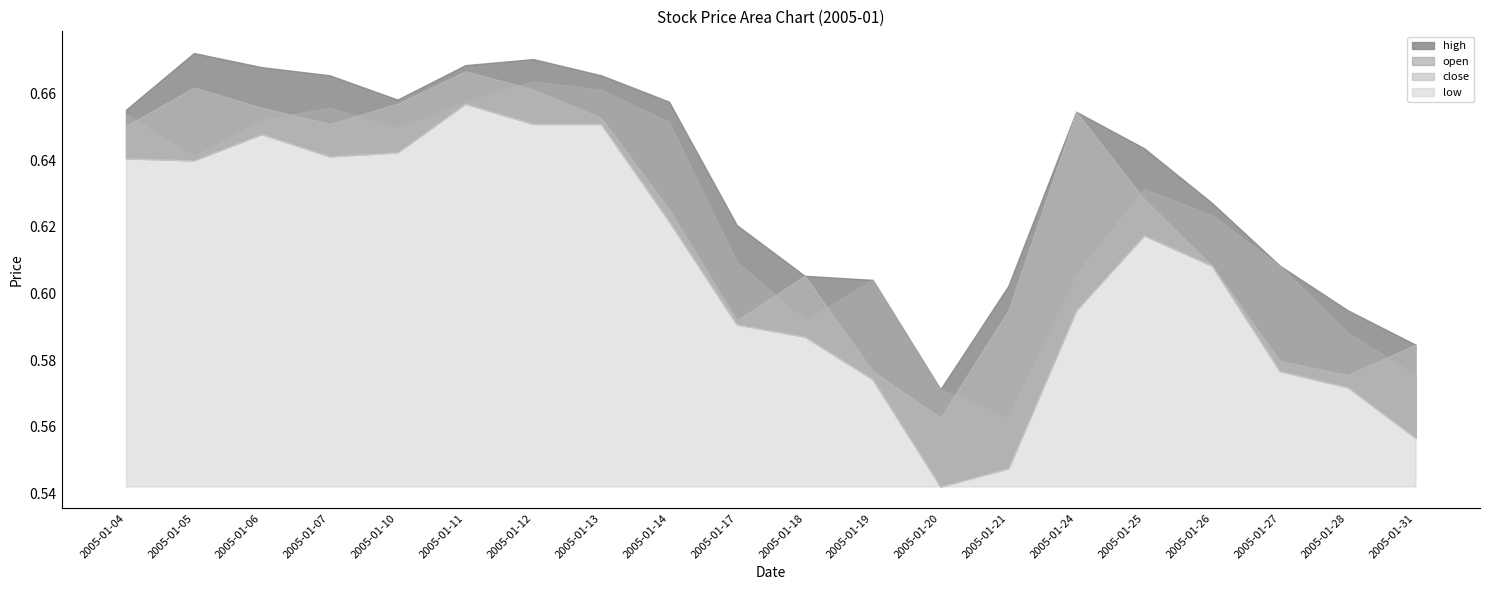

True or false: low has a value of 0.6 at 2005-01-18.

True